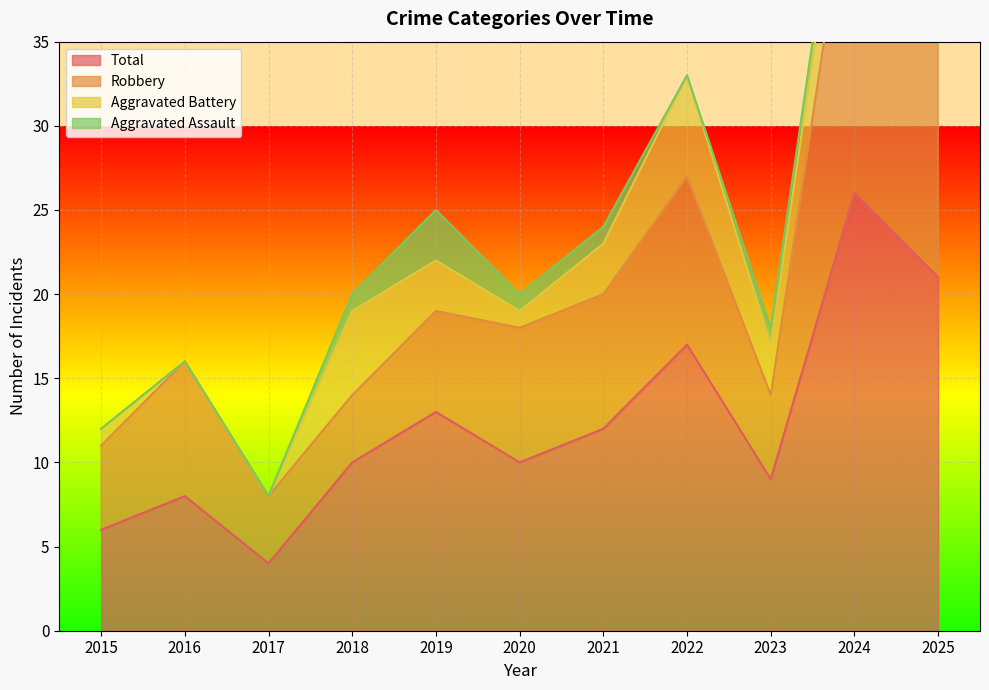

The value of Total at 2015 is 10. True or false?

False